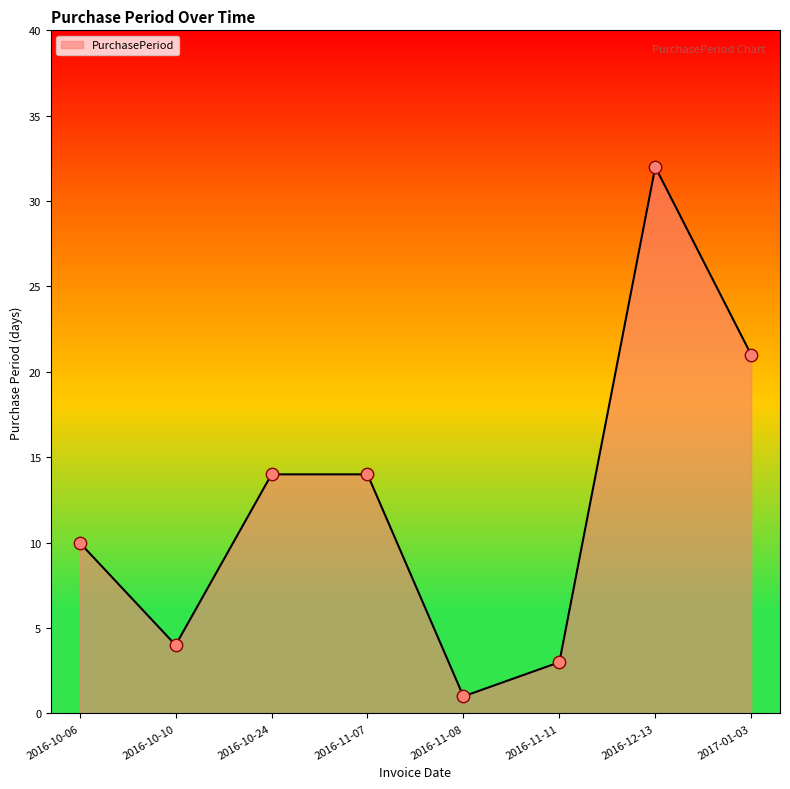

Approximately how many times larger is the value at 2017-01-03 compared to 2016-11-08?

21.0